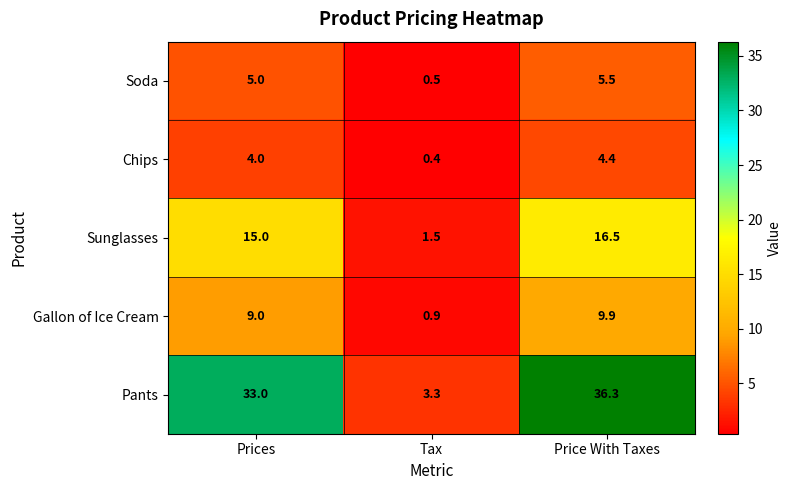

What is the difference between the highest and lowest values at Price With Taxes?

31.9